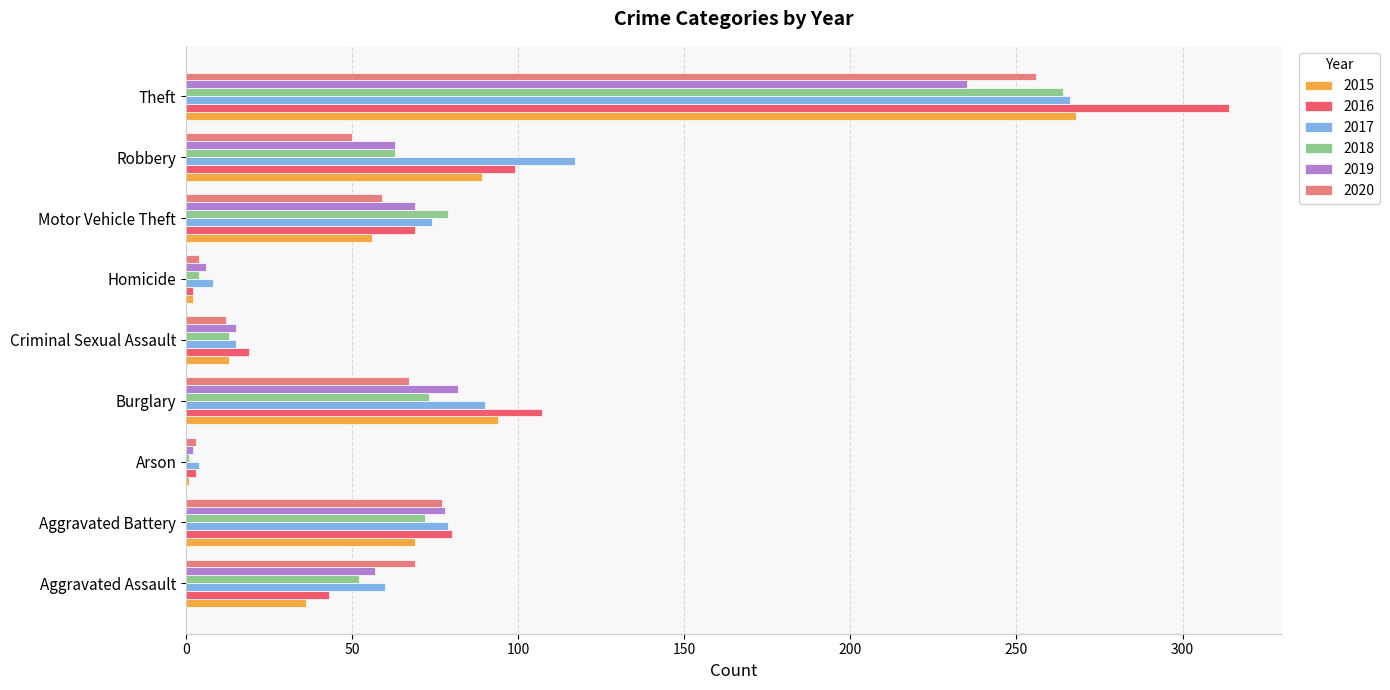

What is the sum of all 2020 values?

597